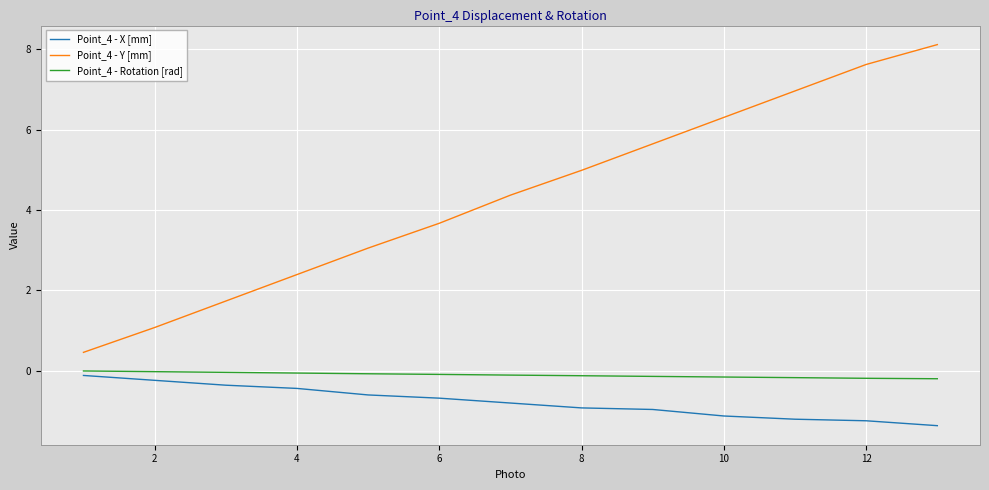

What is the maximum value shown in the chart?

8.1